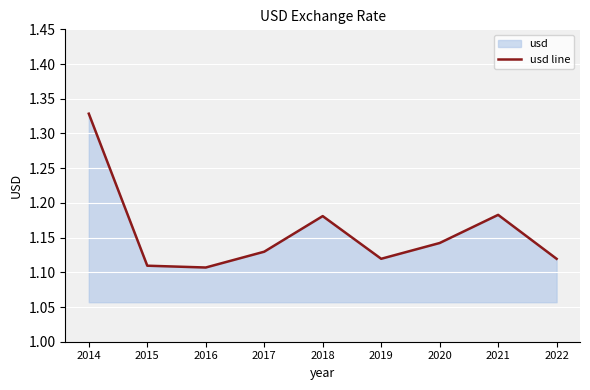

What is the average value?

1.2